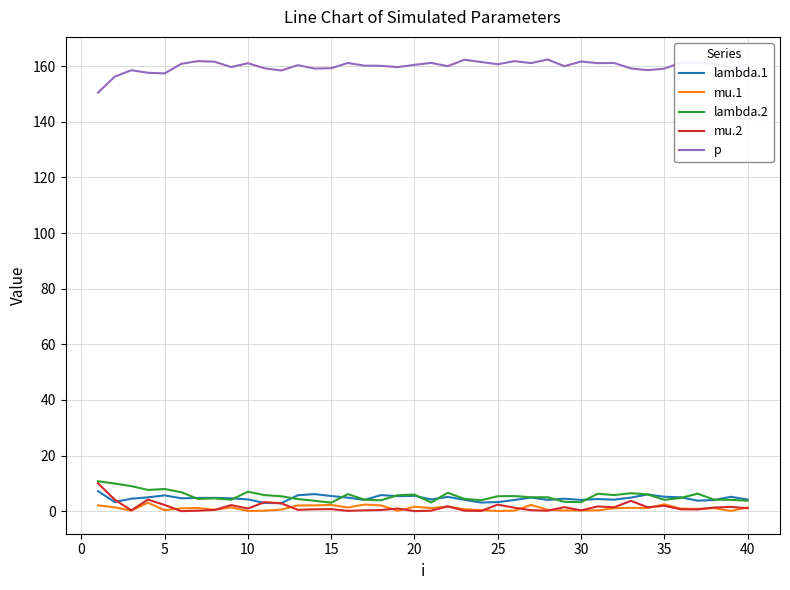

Which series has the largest total across all categories?

p